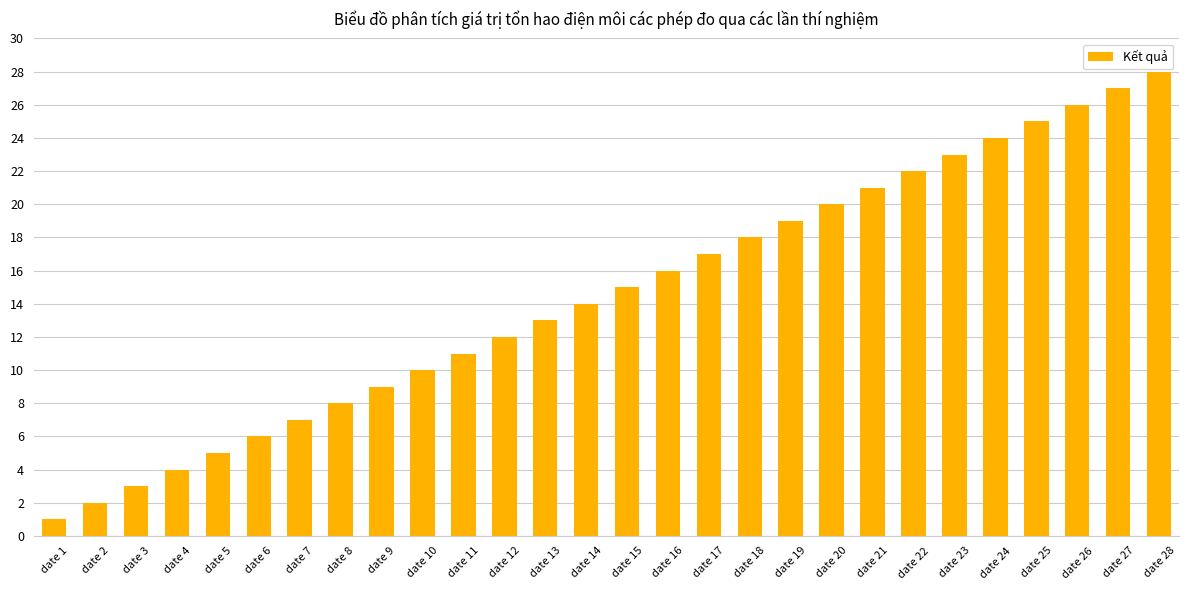

Rank the categories by value from highest to lowest.

date 28, date 27, date 26, date 25, date 24, date 23, date 22, date 21, date 20, date 19, date 18, date 17, date 16, date 15, date 14, date 13, date 12, date 11, date 10, date 9, date 8, date 7, date 6, date 5, date 4, date 3, date 2, date 1